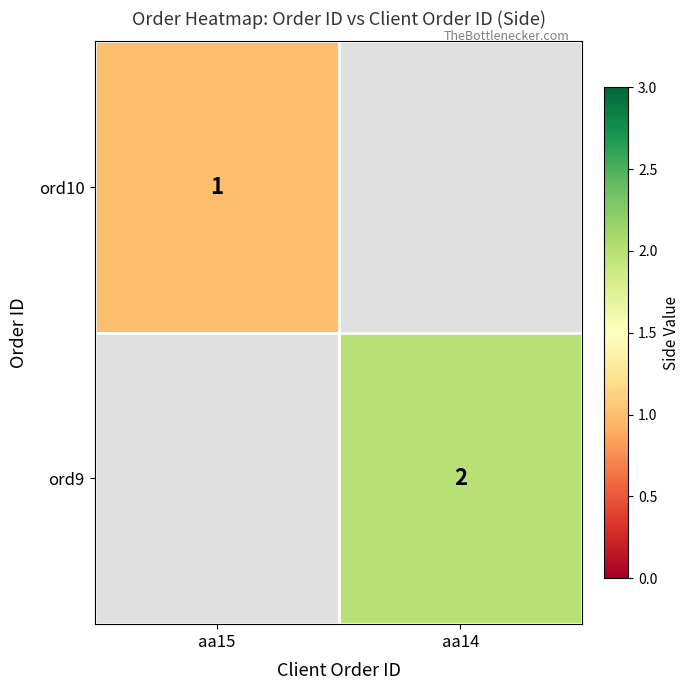

At how many categories does at least one series exceed 1?

1